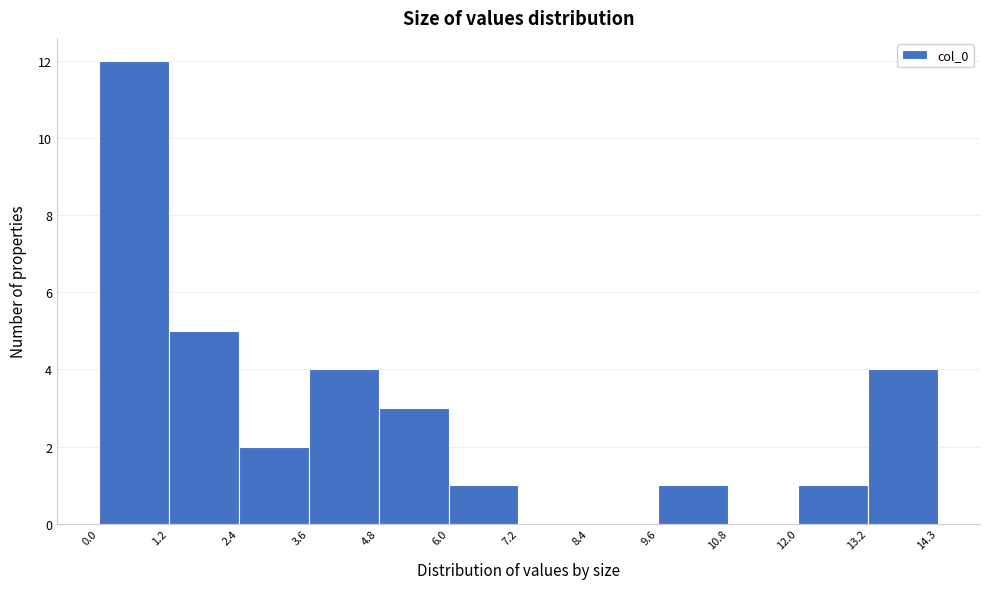

Which range on the x-axis has the tallest bar?

0.0 to 1.2